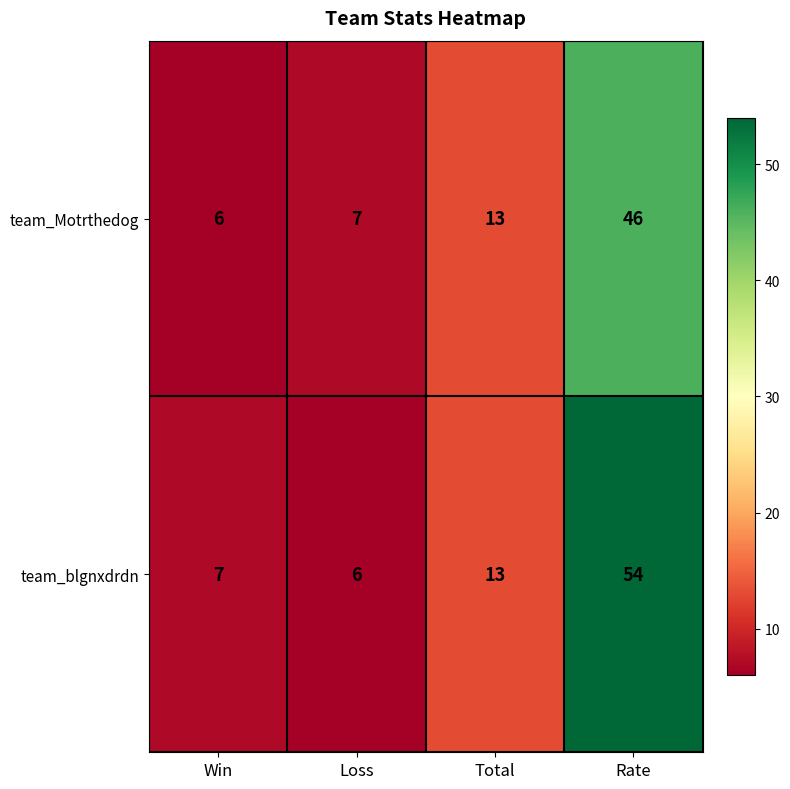

At which label is team_blgnxdrdn closest to 30?

Total